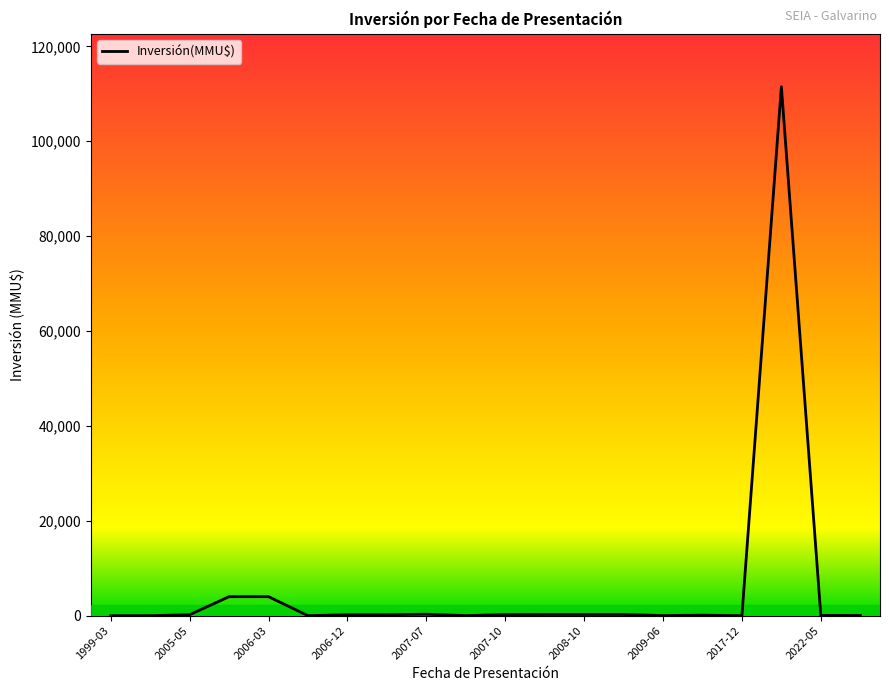

How many points are lower than both their immediate neighbors (excluding endpoints)?

4